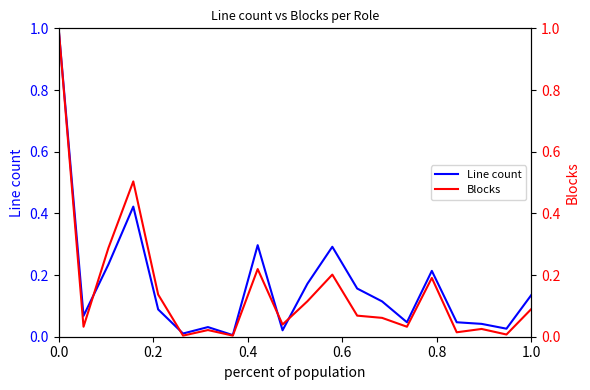

How many interior local peaks does the Blocks series have?

6